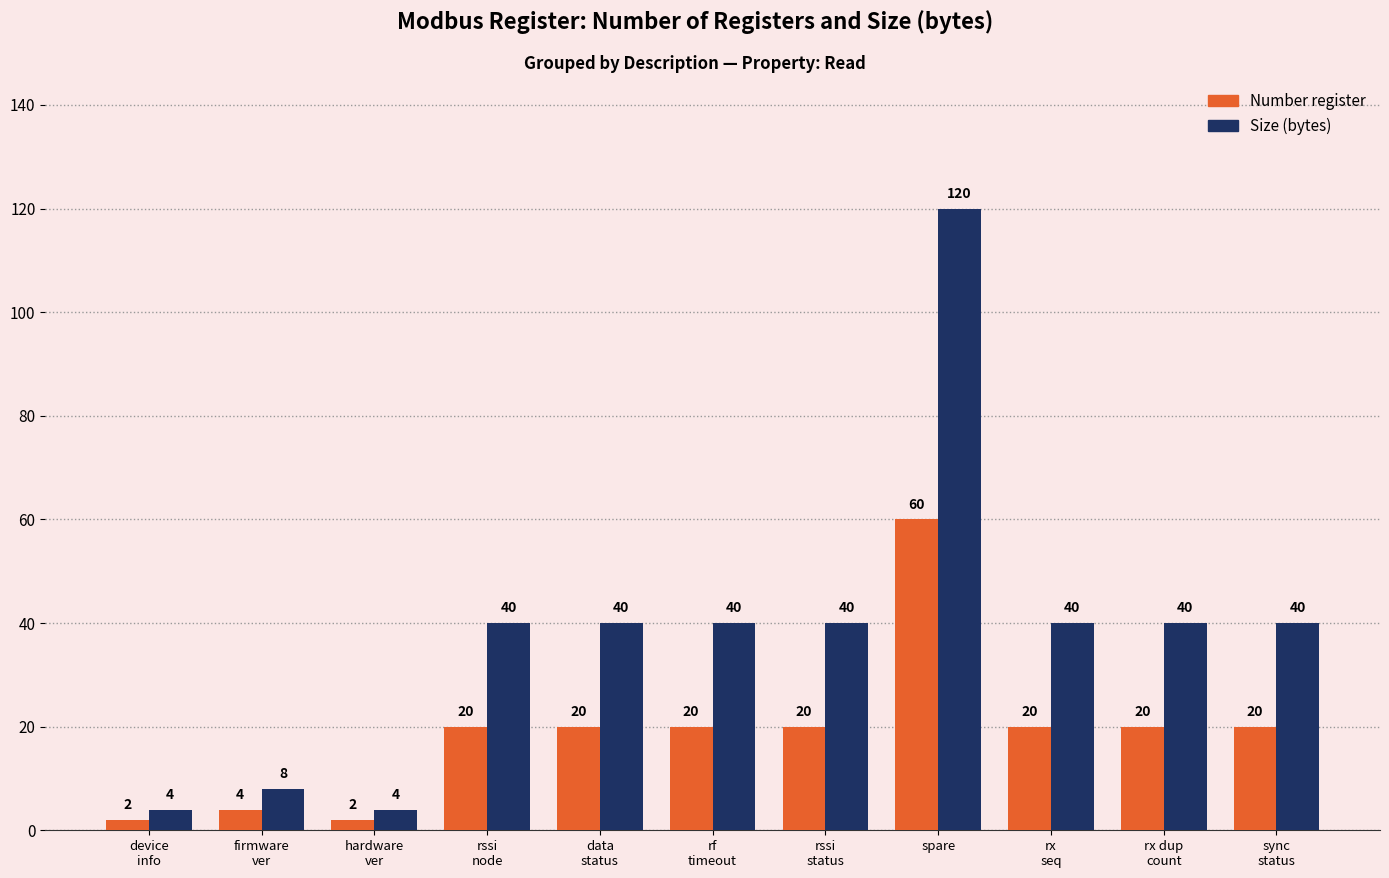

What is the difference between the maximum and minimum values in the Size (bytes) series?

116